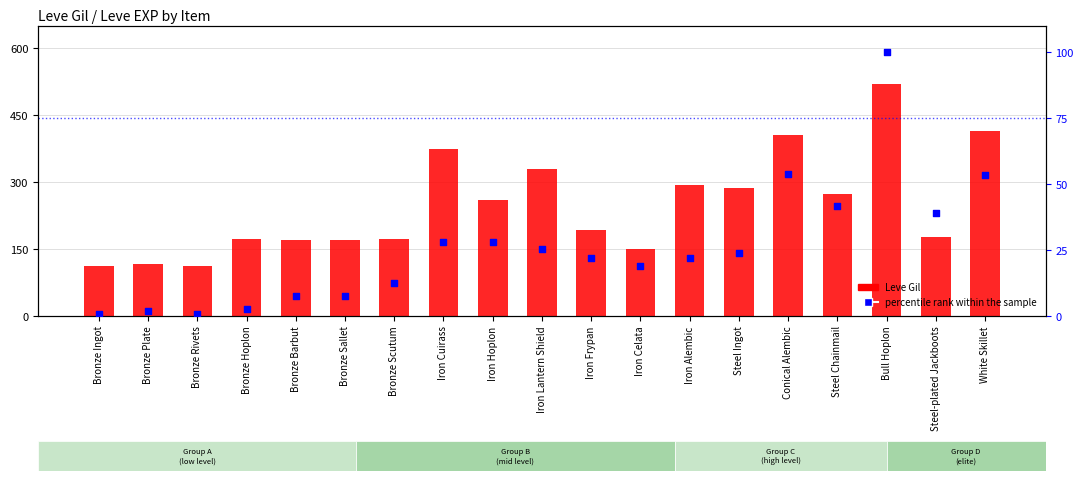

Which series contains the lowest Y value?

percentile rank within the sample